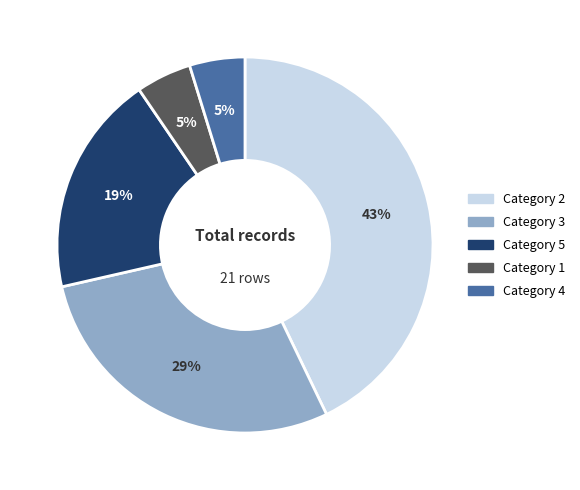

Does any single category account for the majority?

No